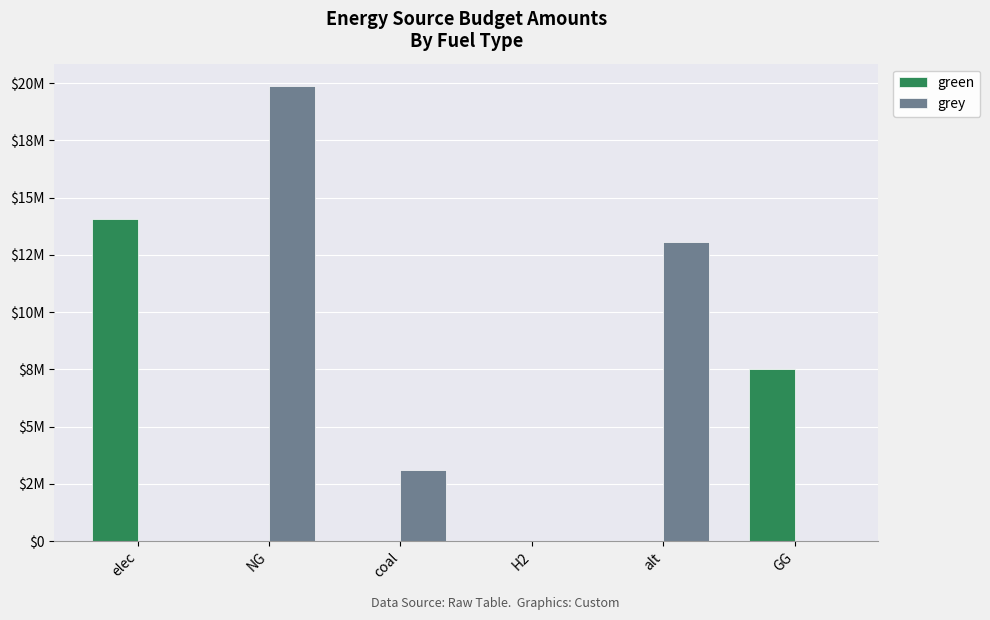

What are all the series names shown in the legend?

green, grey